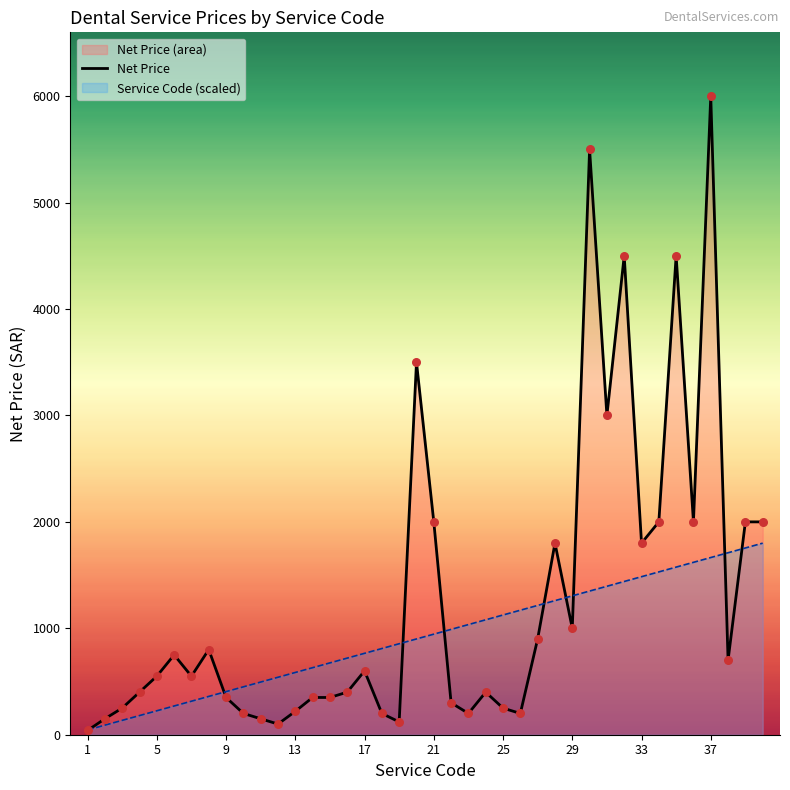

At which category is the sum across all series the highest?

37